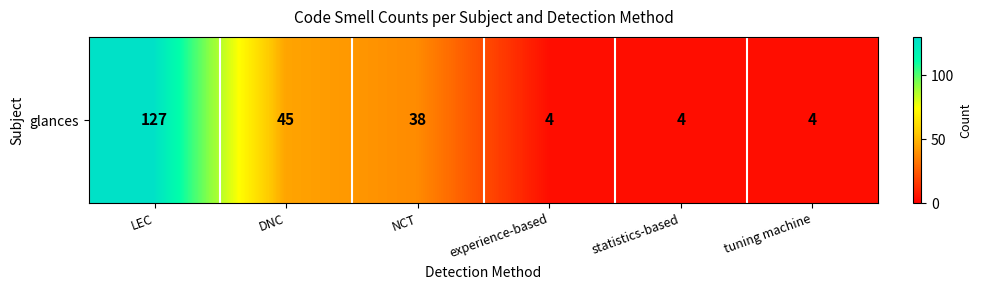

What is the average value?

37